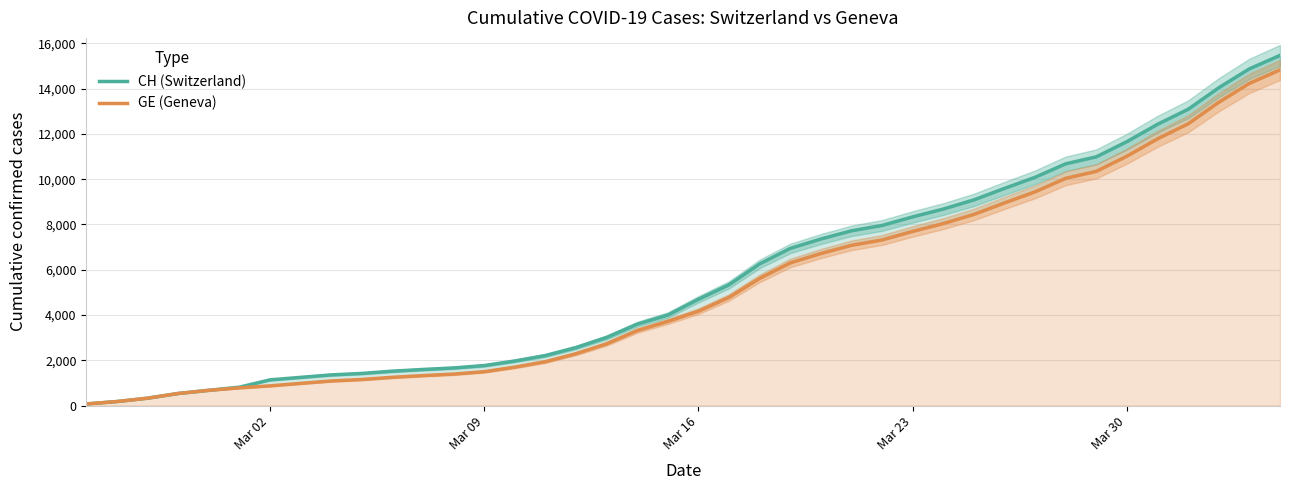

True or false: GE (Geneva) and CH (Switzerland) cross at least once.

False